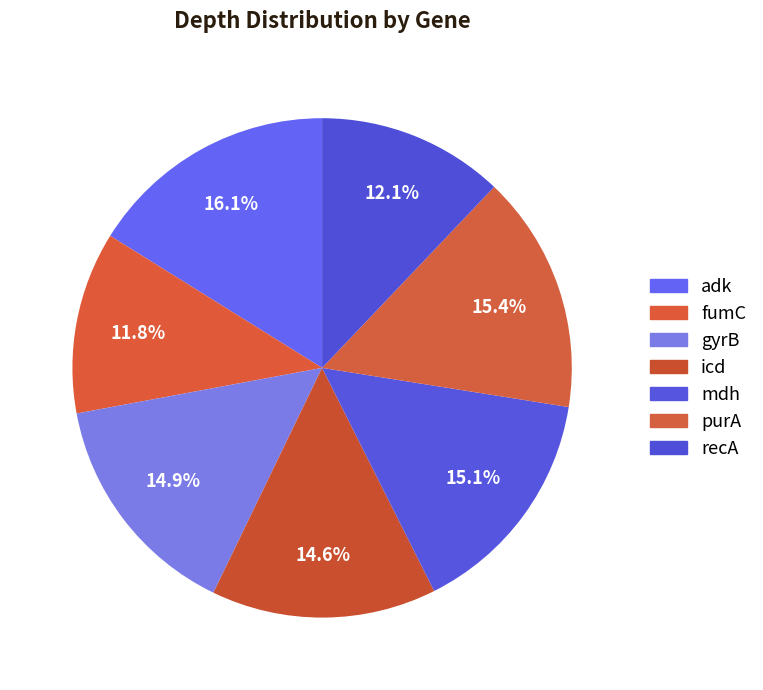

How many slices are in this pie chart?

7